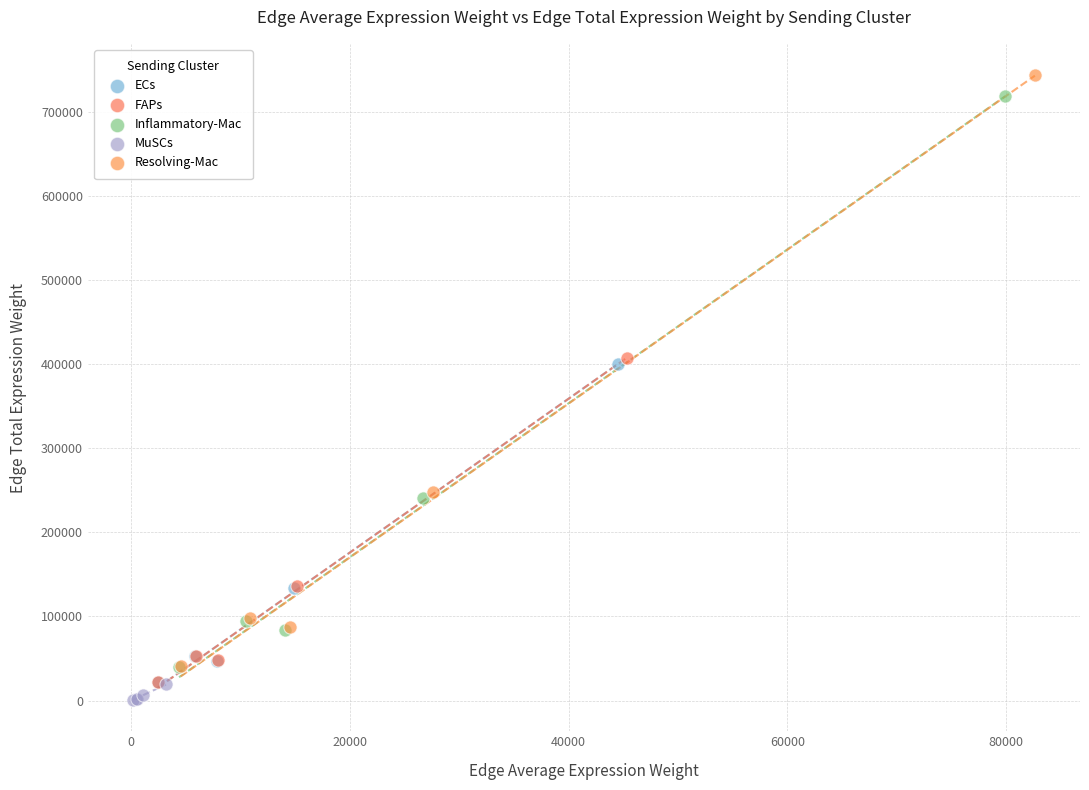

Which series contains the highest Y value?

Resolving-Mac